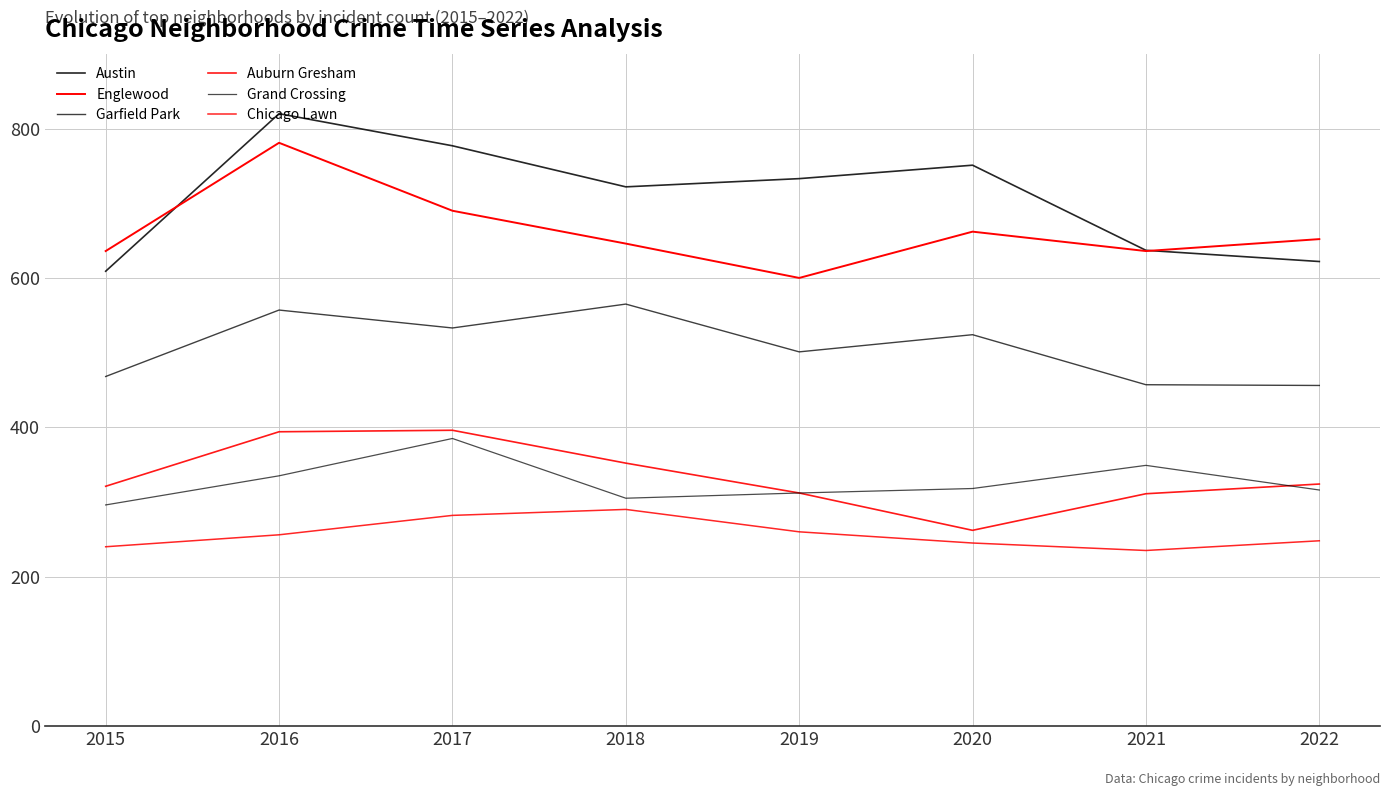

True or false: Chicago Lawn has more than 0 points higher than both neighbors.

True